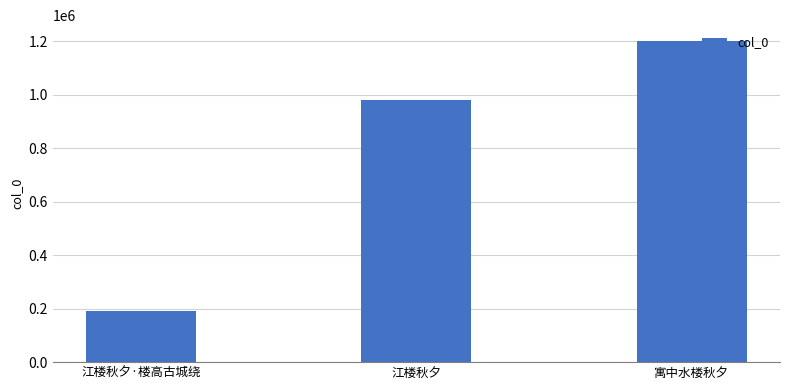

What position from the right is 江楼秋夕?

2